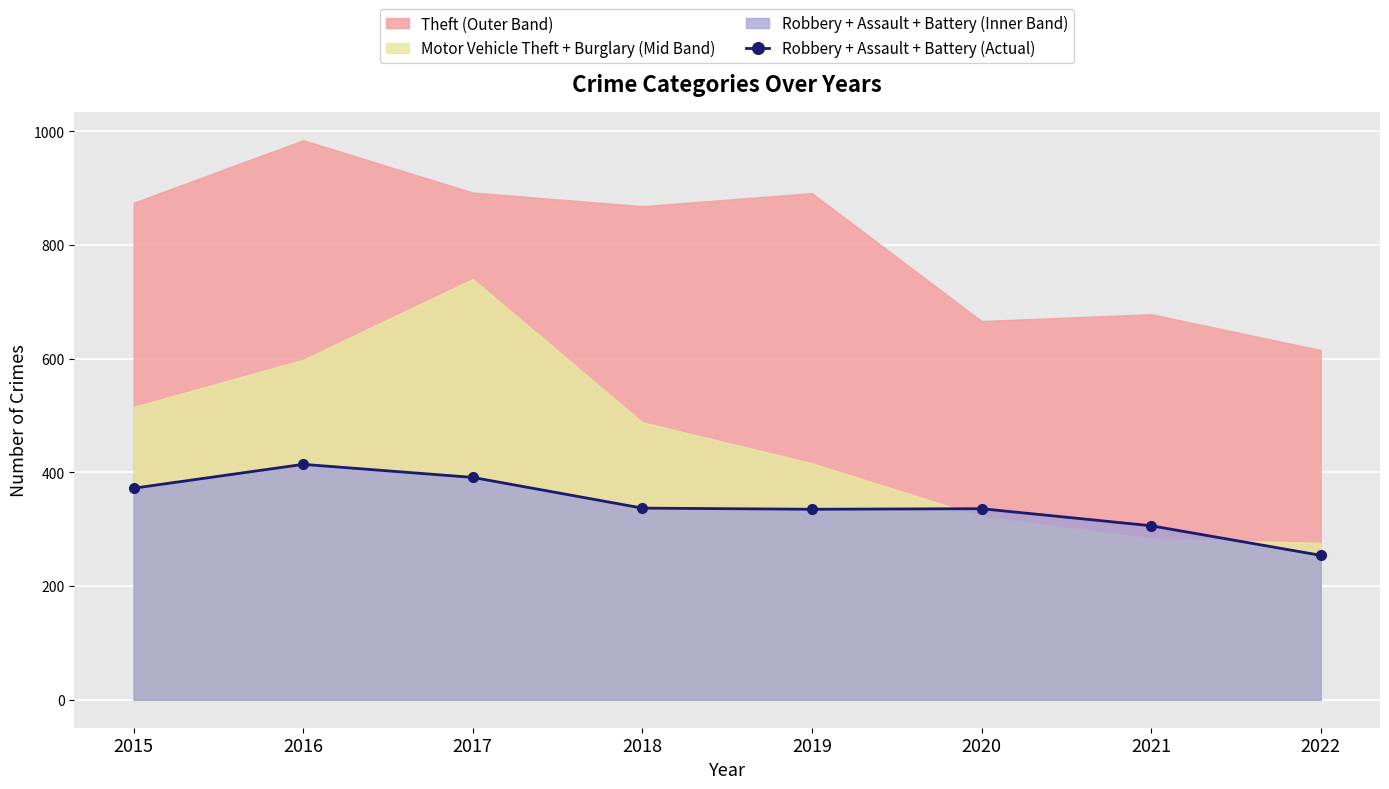

Reading right to left, list all the values displayed in this chart.

254	306	336	335	337	391	414	372